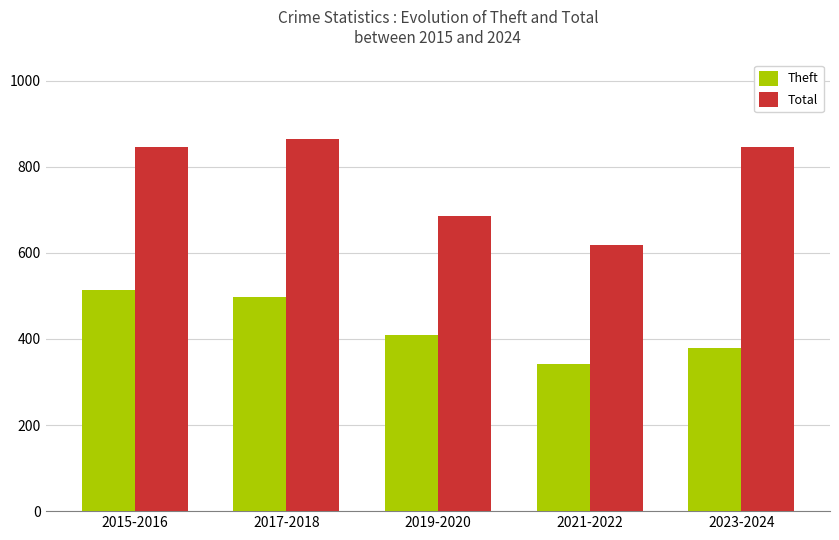

What is the total value across all series at 2019-2020?

1095